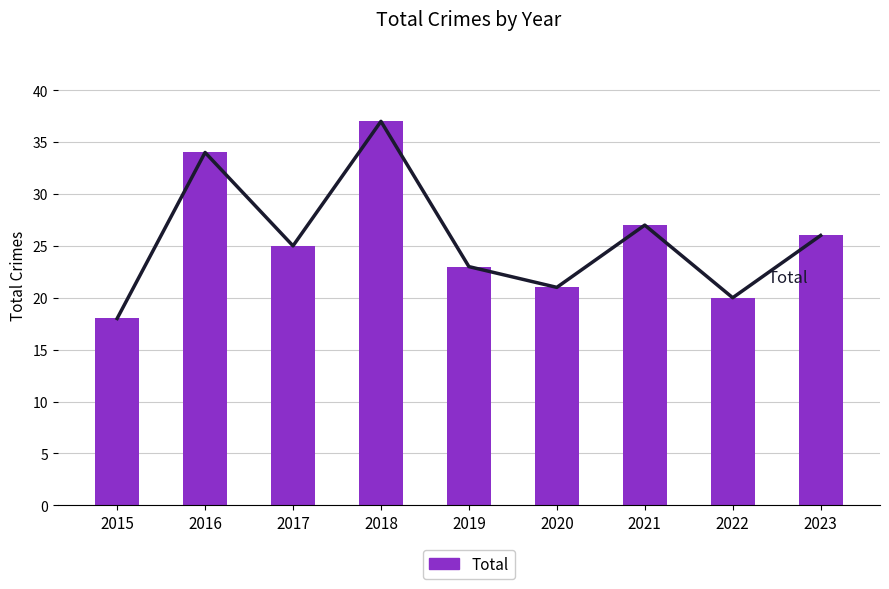

At 2018, list the series in order from smallest to largest.

Total_line, Total